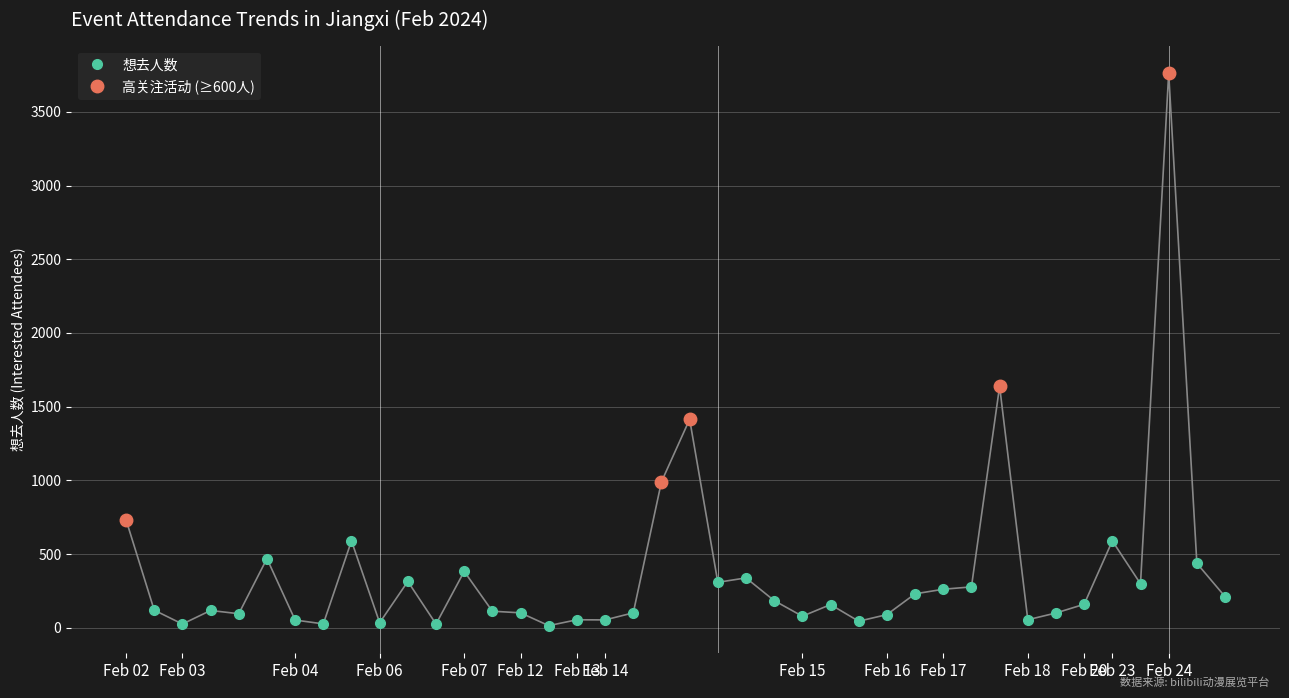

Which has a higher value, 02-14 or 02-14?

02-14